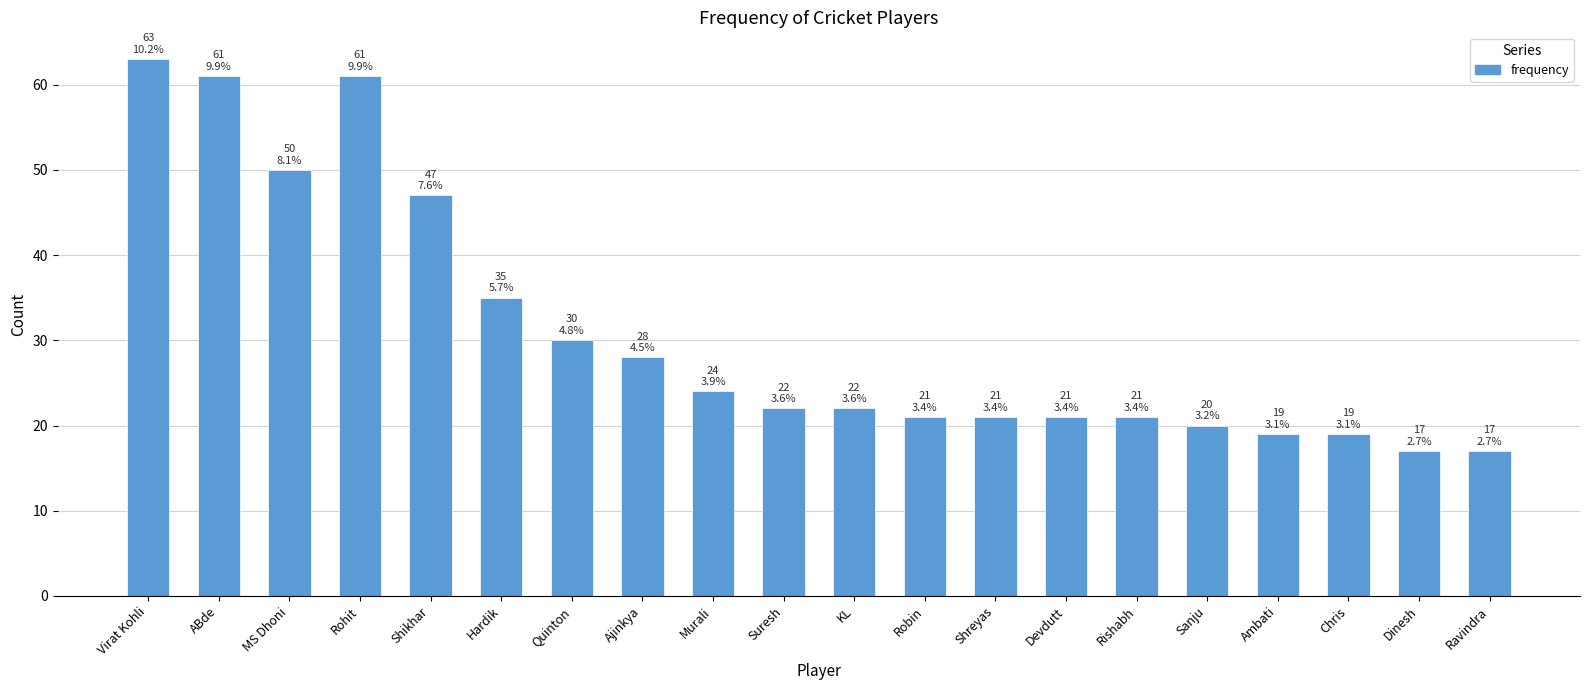

What is the minimum value shown in the chart?

17